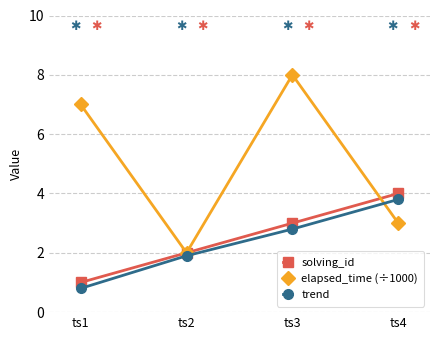

Rank the categories by elapsed_time (÷1000) value from highest to lowest.

ts3, ts1, ts4, ts2